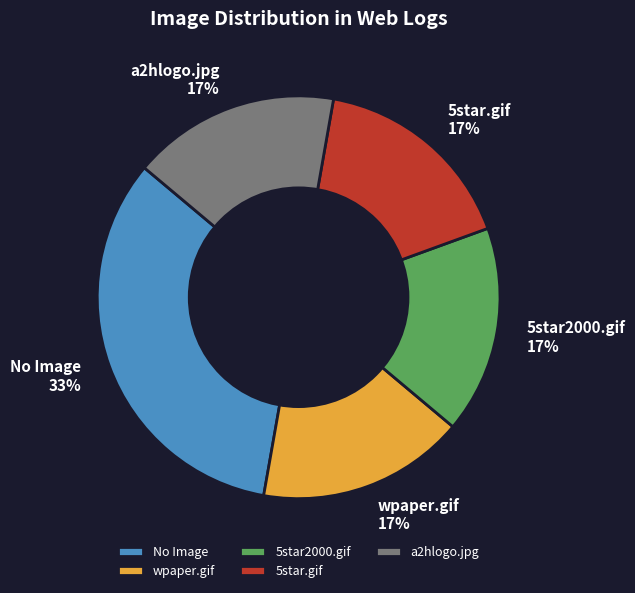

To the nearest percent, what is the average slice percentage?

20%